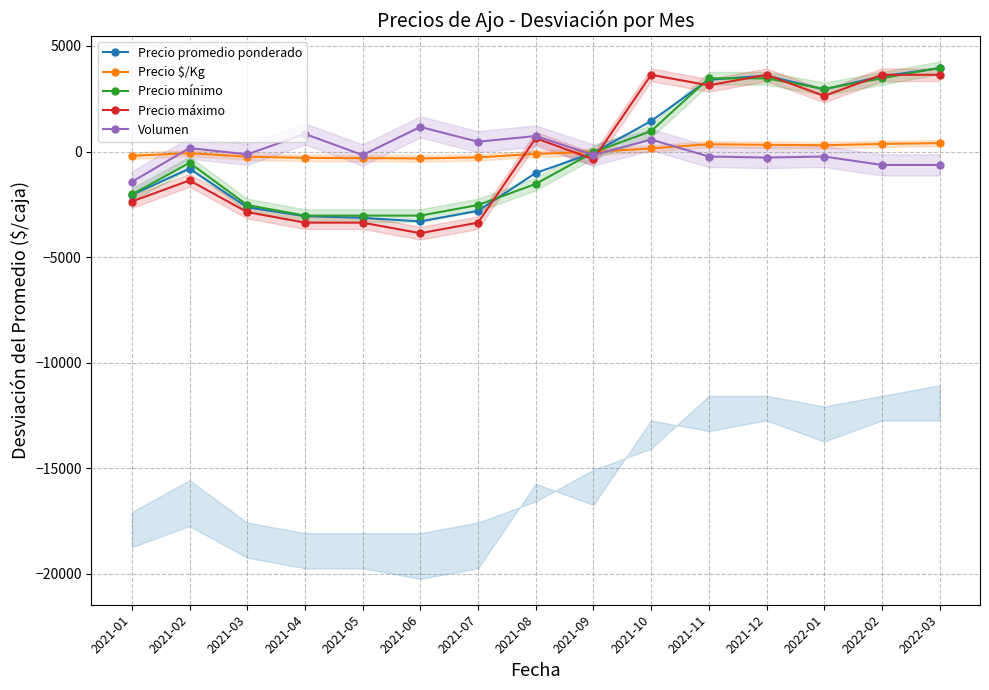

At 2021-06, list the series in order from largest to smallest.

Volumen, Precio $/Kg, Precio mínimo, Precio promedio ponderado, Precio máximo